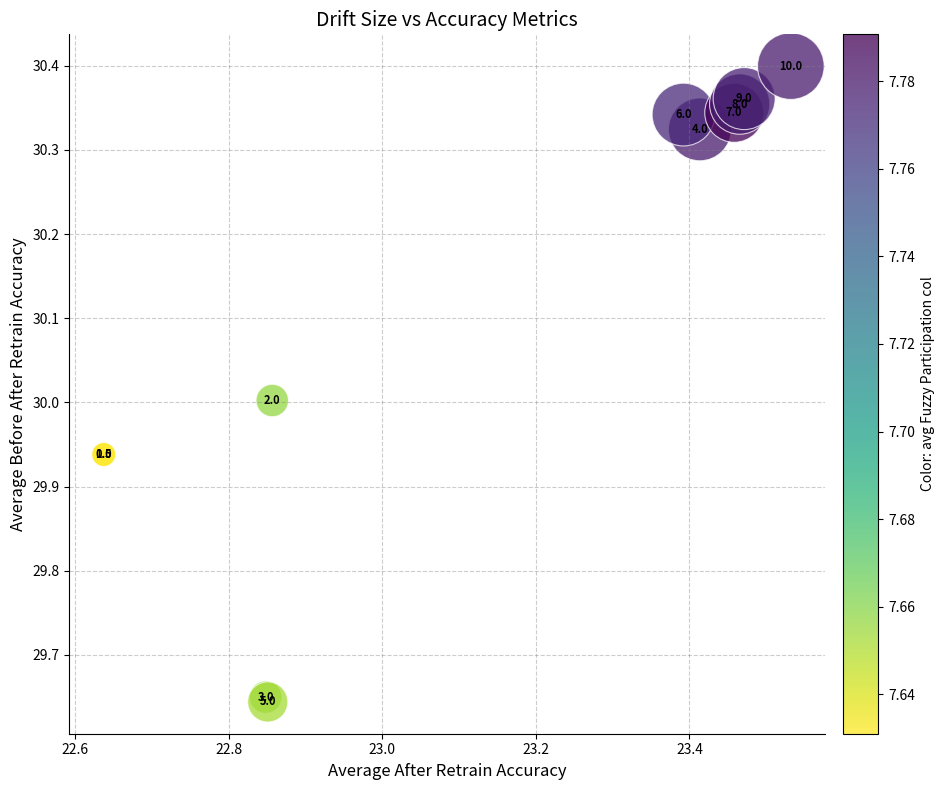

What Y value in the scatter plot is closest to 30?

30.0